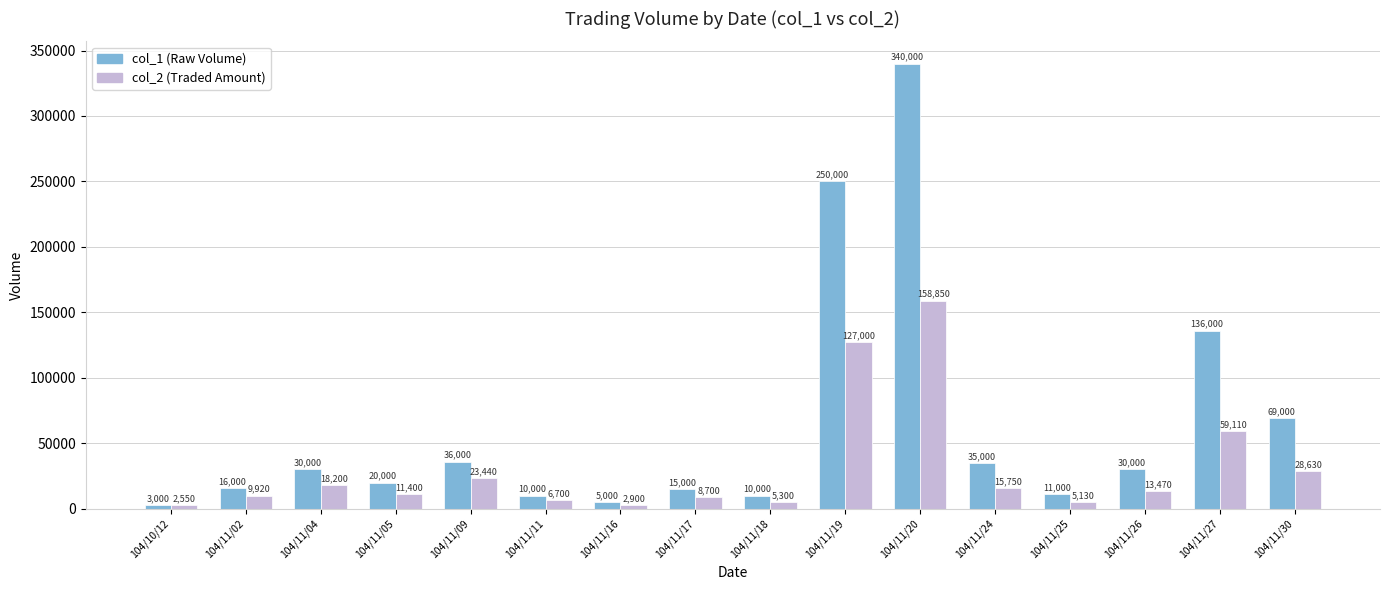

What is the difference between the highest and lowest values at 104/11/17?

6300